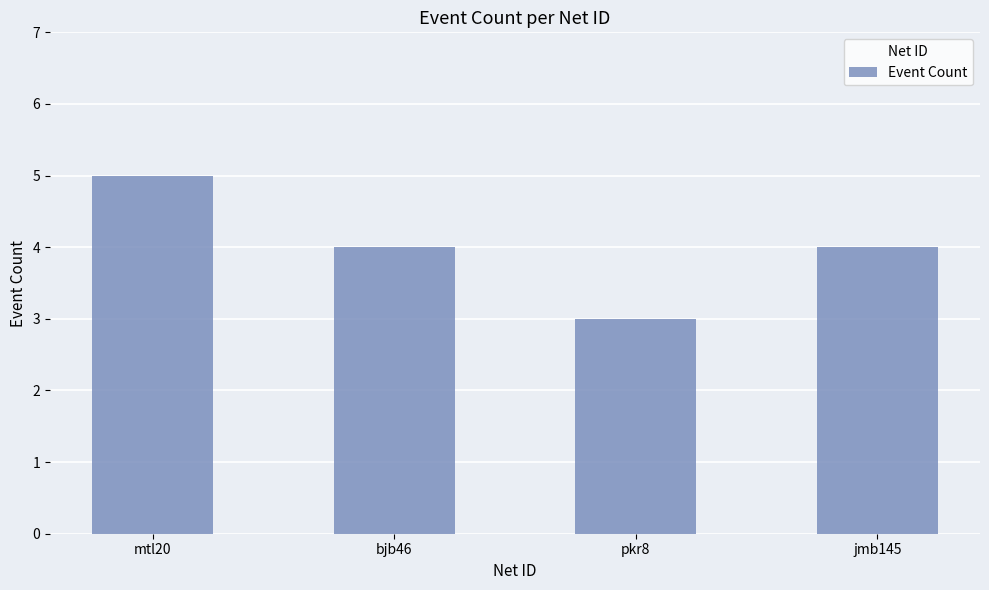

What is the change in value from bjb46 to pkr8?

-1